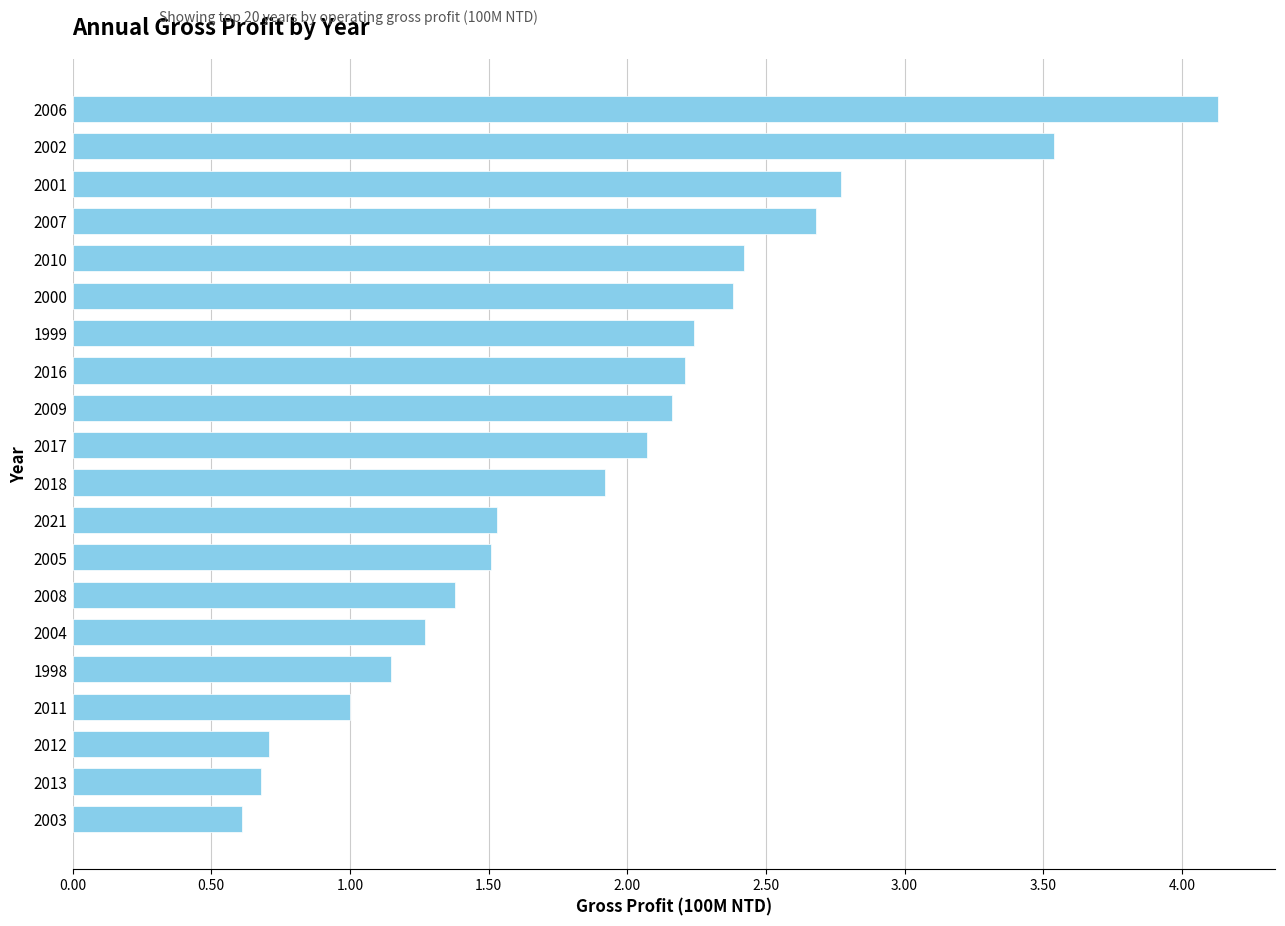

What is the smallest value displayed?

0.6